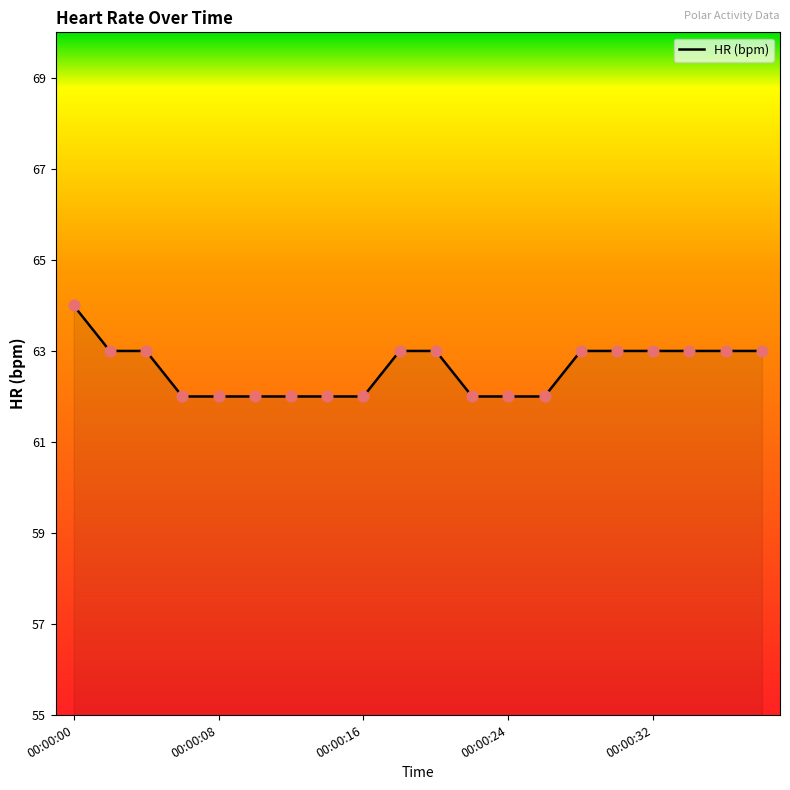

What is the minimum value shown in the chart?

62